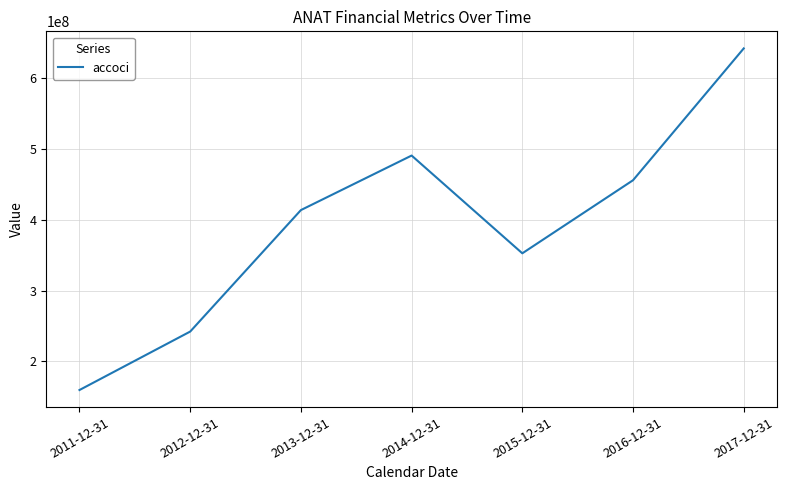

Rank the categories by value from highest to lowest.

2017-12-31, 2014-12-31, 2016-12-31, 2013-12-31, 2015-12-31, 2012-12-31, 2011-12-31